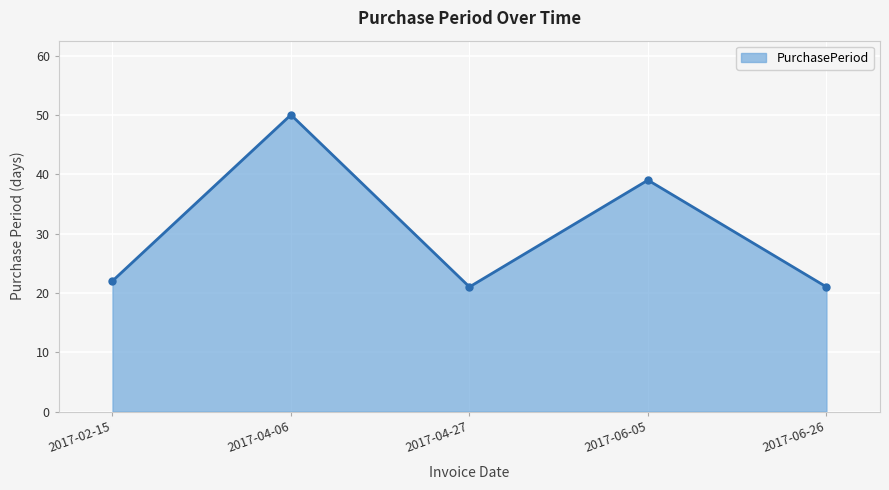

What is the change in value from 2017-06-05 to 2017-06-26?

-18